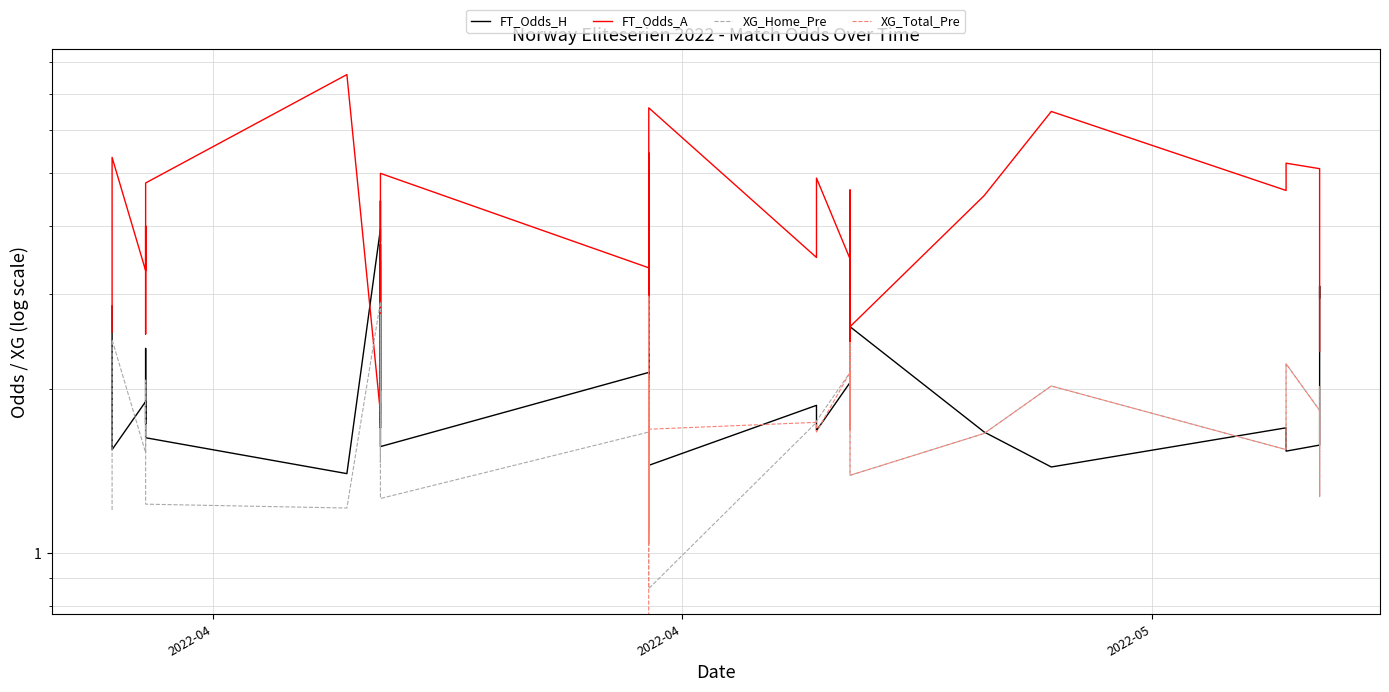

At which label does FT_Odds_A first exceed 3?

2022-04